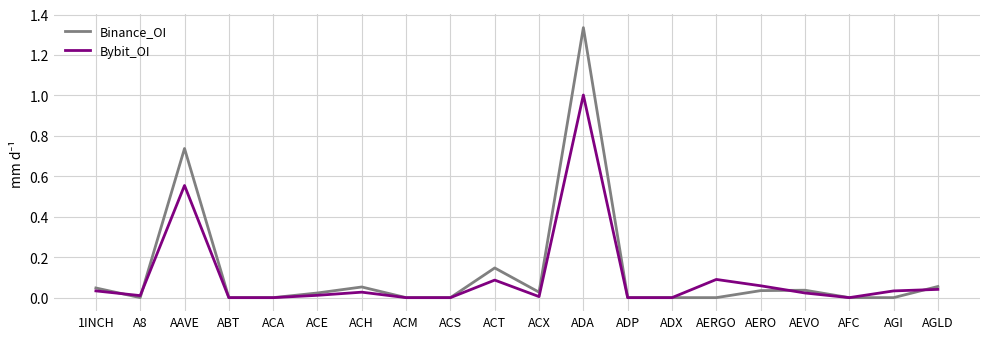

What are all the series names shown in the legend?

Binance_OI, Bybit_OI